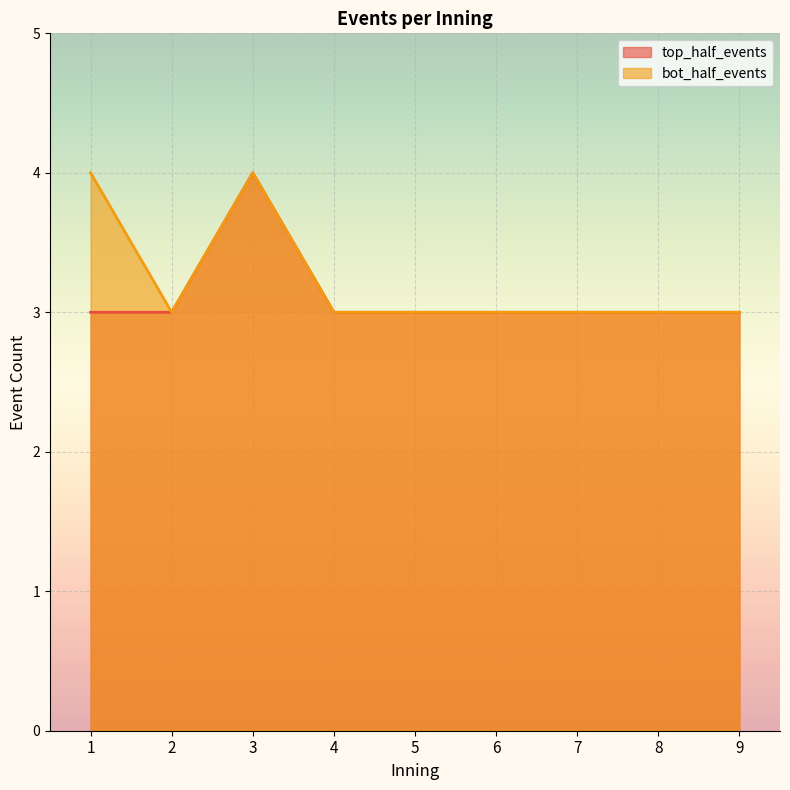

List the series in order of their overall mean, lowest first.

top_half_events, bot_half_events